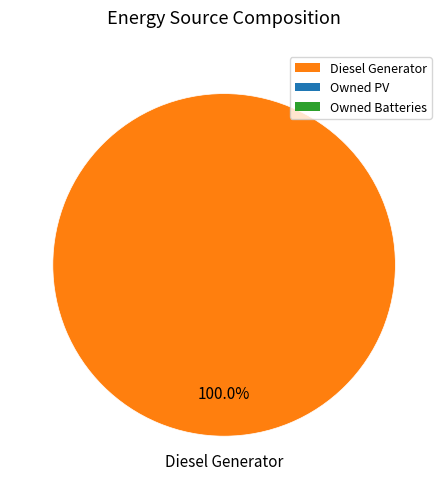

Is there a majority slice in this chart?

Yes